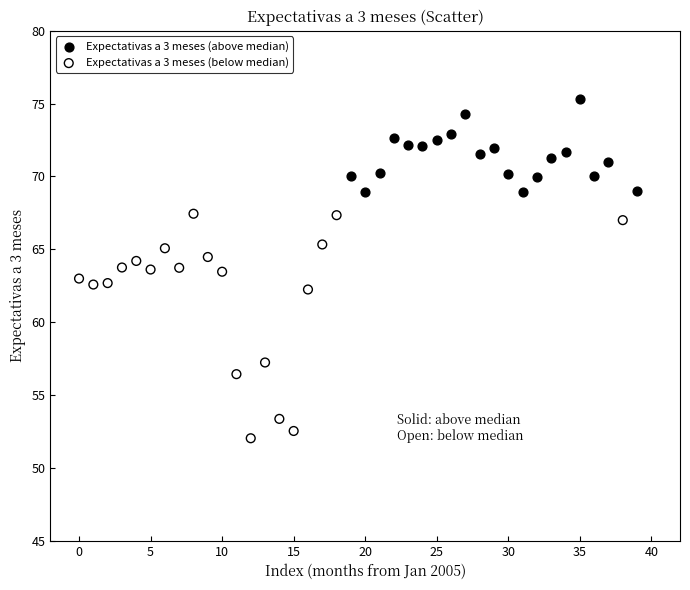

Which series contains the lowest Y value?

Expectativas a 3 meses (below median)